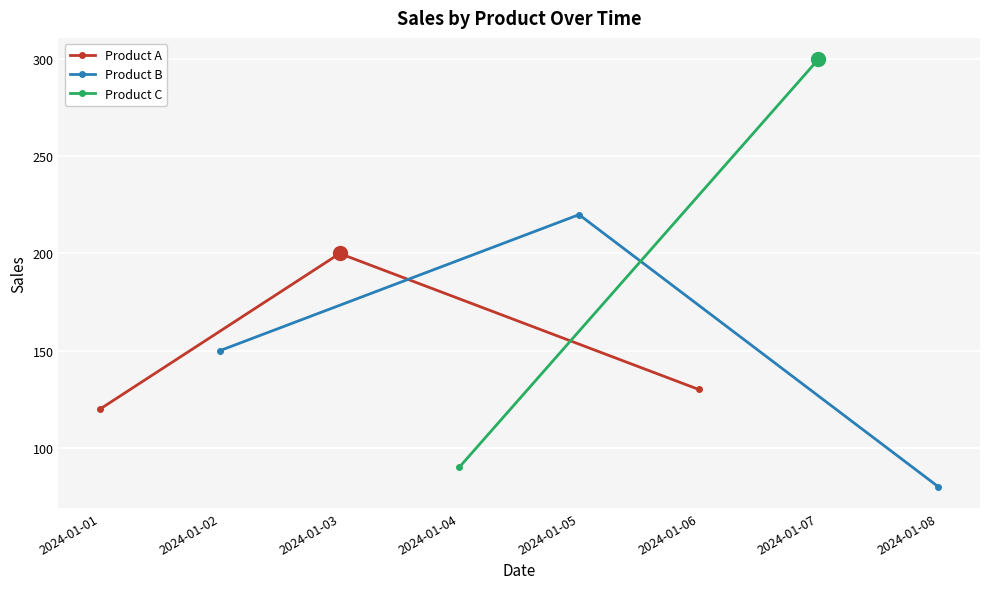

What is the value of the Product A point at the 3rd from the left?

130